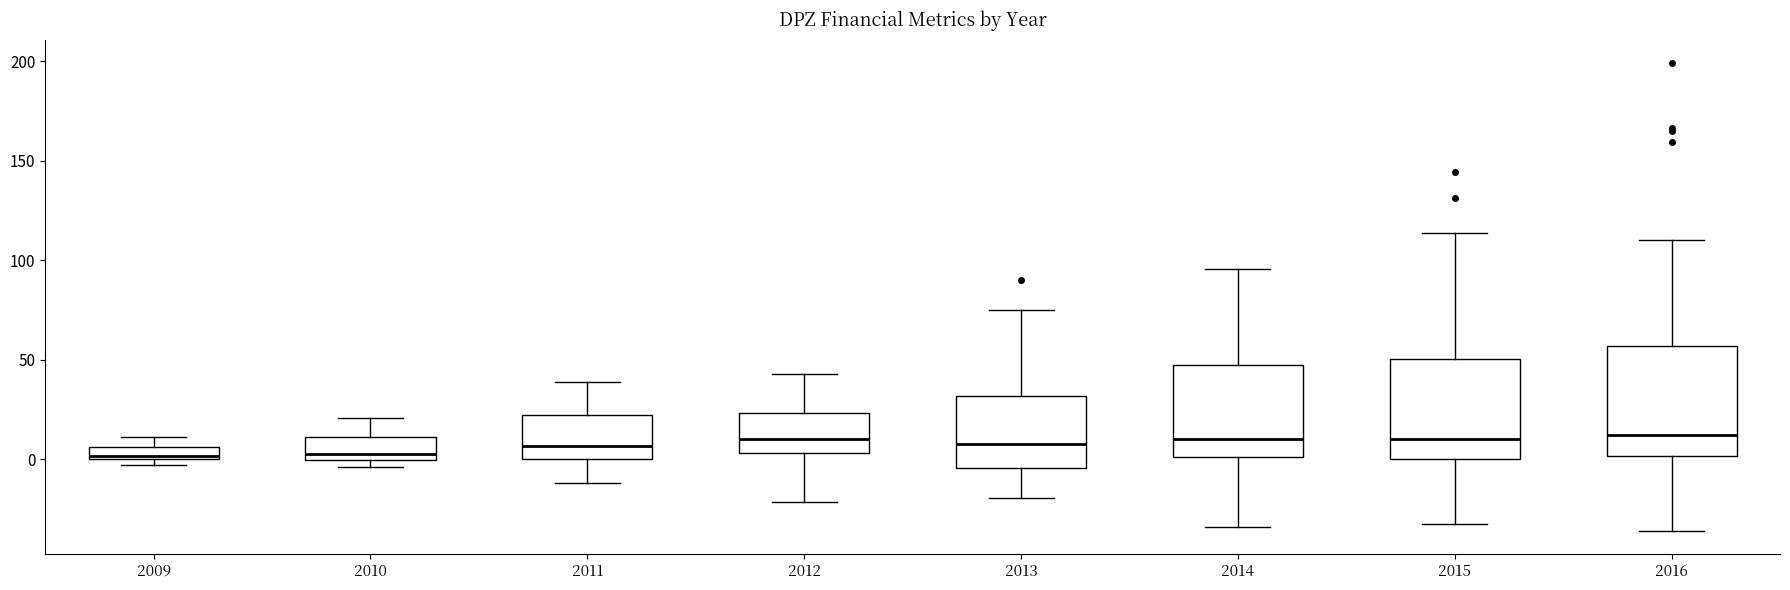

Which box is the tallest, from its lower edge to its upper edge?

2016